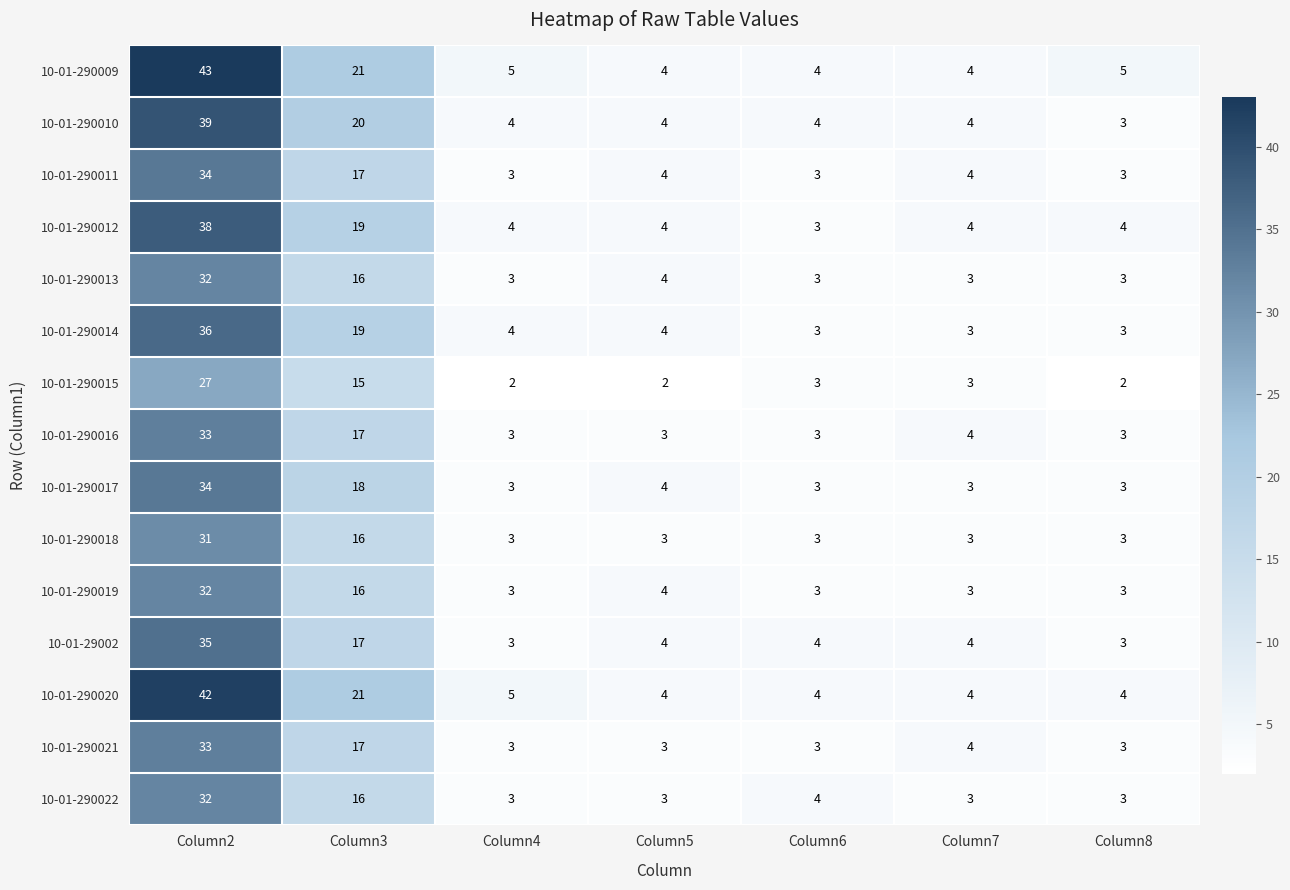

Is it true that 10-01-290010 equals 5 at Column7?

False